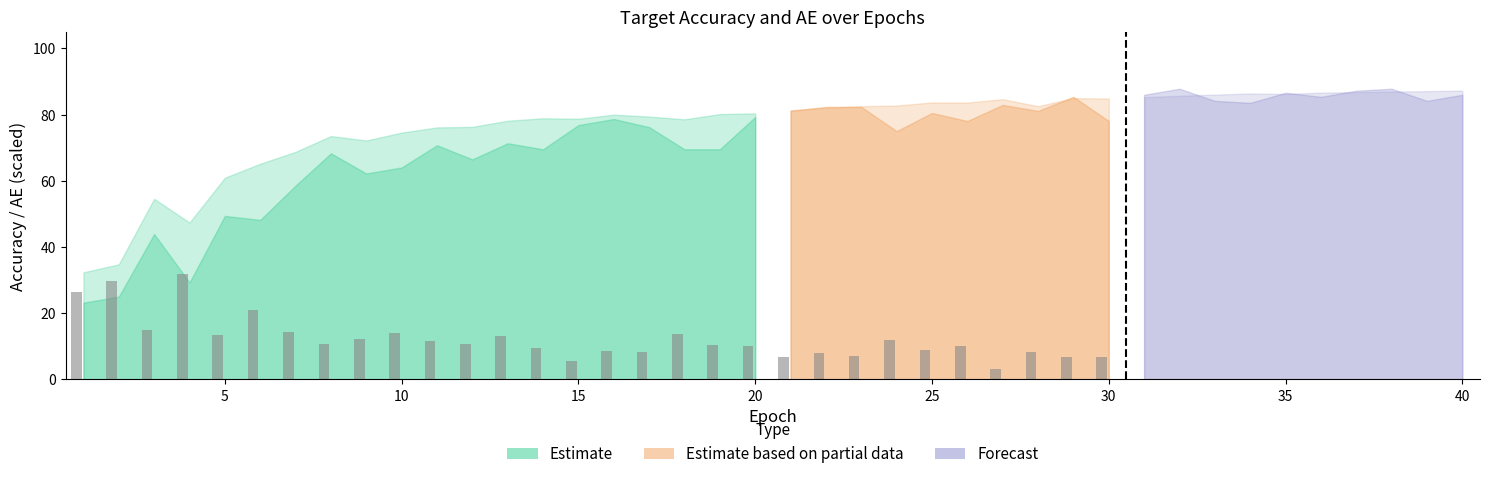

Does the chart contain stacked bars?

No